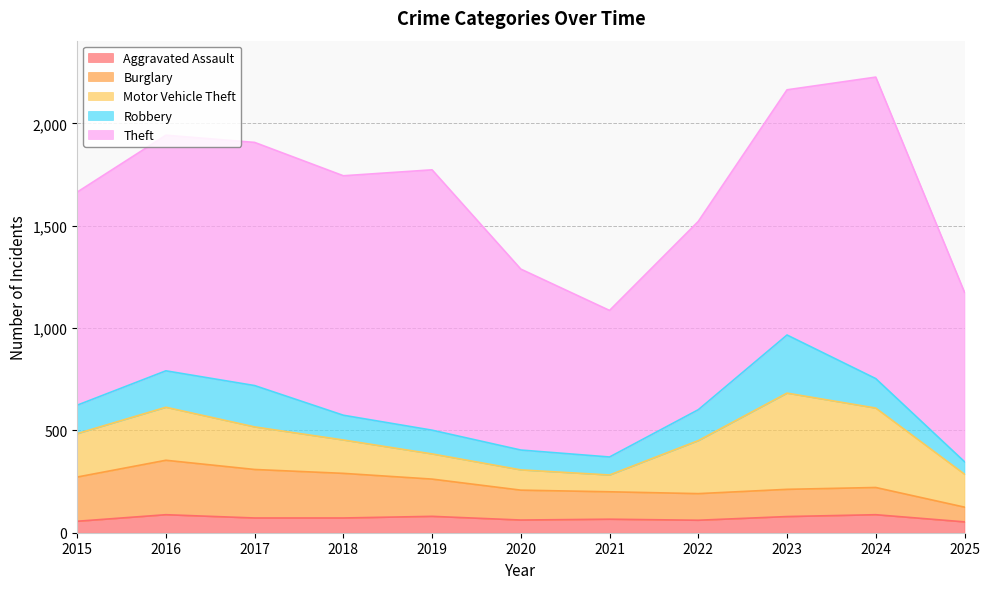

Read the Robbery value at 2021, to the nearest 5.

90